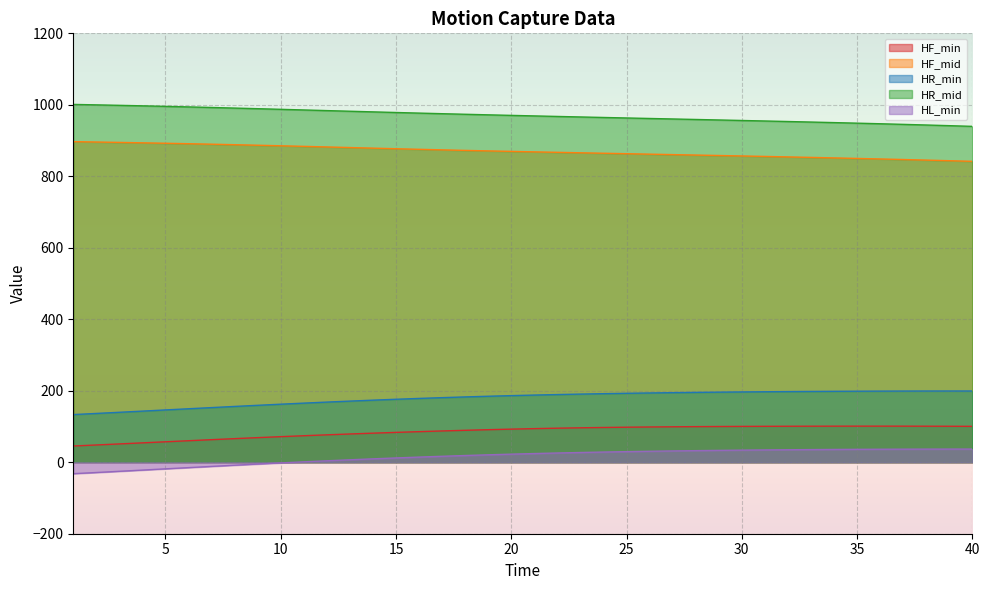

What is the difference between the maximum and minimum values in the HR_min series?

65.9